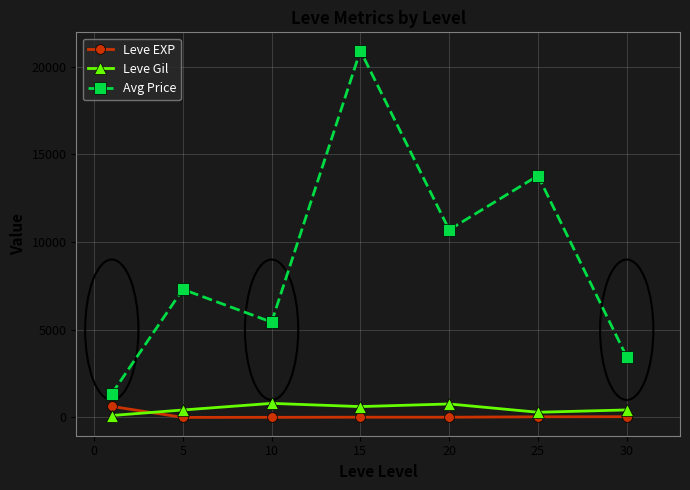

What is the maximum value for Avg Price?

20903.6